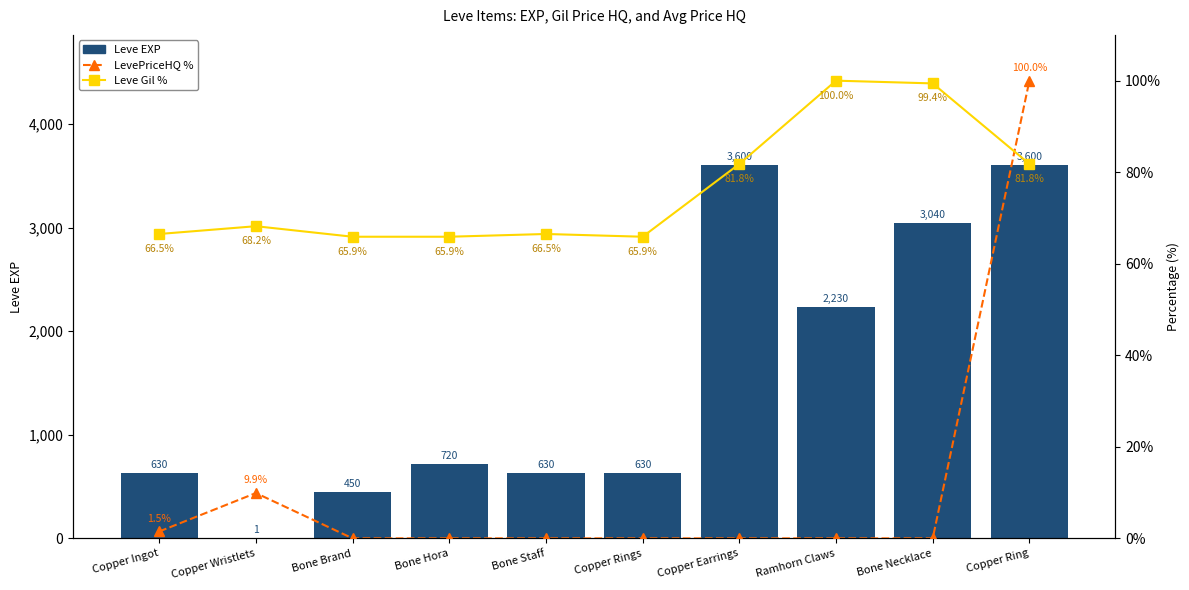

Reading left to right, list all the values displayed in this chart.

Leve EXP: 630.0	1.0	450.0	720.0	630.0	630.0	3600.0	2230.0	3040.0	3600.0
LevePriceHQ %: 1.5	9.9	0.0	0.0	0.0	0.0	0.0	0.0	0.0	100.0
Leve Gil %: 66.5	68.2	65.9	65.9	66.5	65.9	81.8	100.0	99.4	81.8